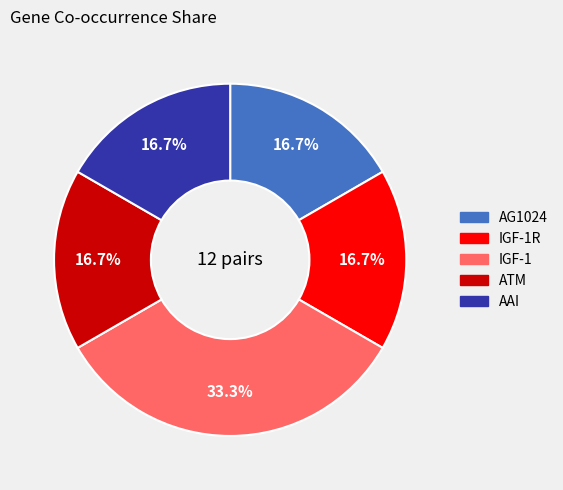

Does any single category account for the majority?

No